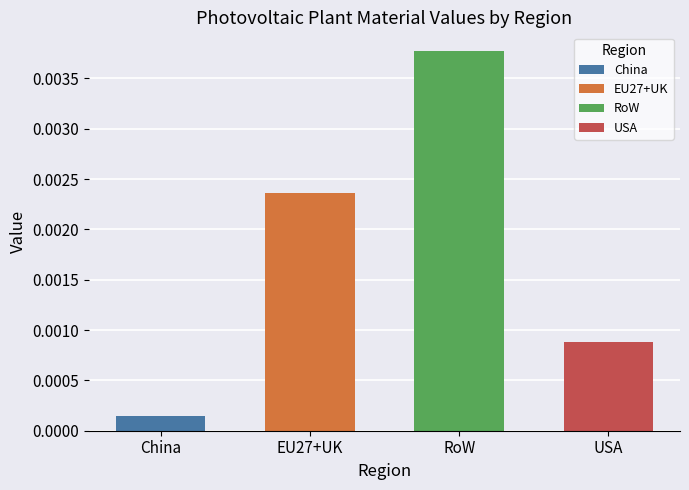

Between RoW and EU27+UK, which is larger?

RoW